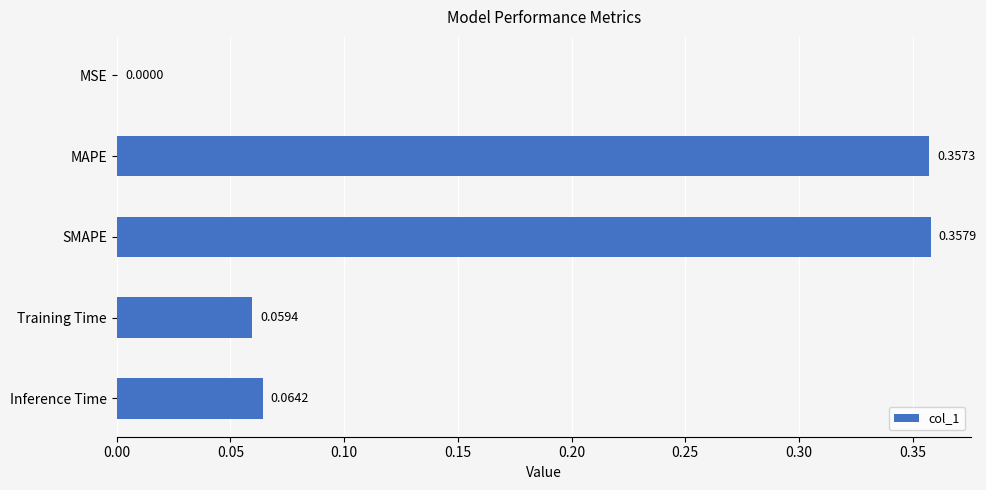

Which has a higher value, SMAPE or MSE?

SMAPE